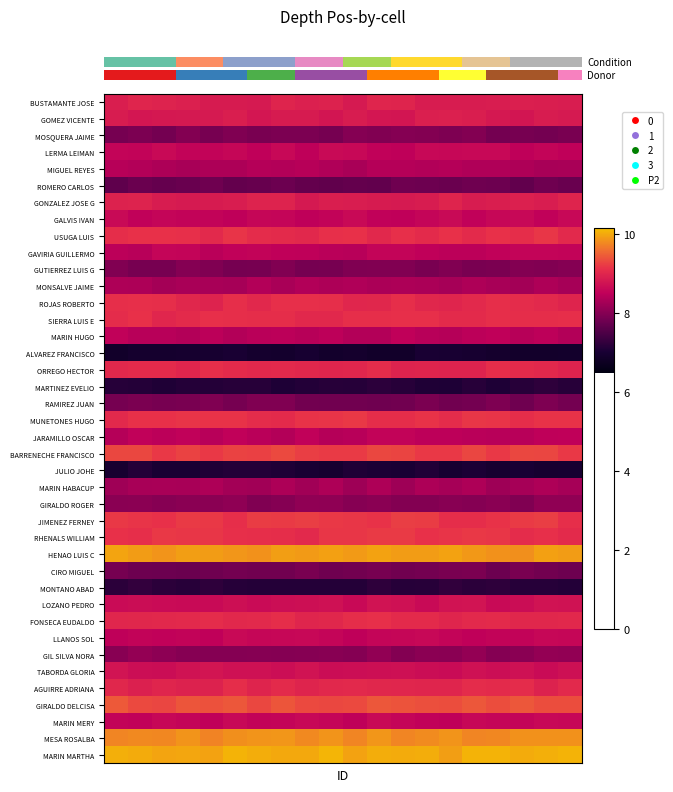

Reading right to left, transcribe all the data shown in this chart.

row_0: 5.7	5.7	5.7	5.7	5.7	5.7	5.7	5.8	5.8	5.7	5.7	5.7	5.8	5.7	5.7	5.7	5.7	5.8	5.8	5.7
row_1: 5.7	5.7	5.6	5.7	5.7	5.7	5.7	5.6	5.7	5.7	5.6	5.7	5.7	5.7	5.7	5.7	5.7	5.7	5.6	5.7
row_2: 5.1	5.0	5.1	5.0	5.1	5.1	5.1	5.1	5.1	5.1	5.1	5.1	5.1	5.1	5.1	5.1	5.1	5.0	5.1	5.0
row_3: 5.5	5.5	5.5	5.5	5.5	5.5	5.5	5.5	5.5	5.5	5.6	5.5	5.5	5.5	5.5	5.5	5.5	5.5	5.5	5.5
row_4: 5.3	5.3	5.4	5.4	5.4	5.4	5.4	5.4	5.4	5.3	5.4	5.4	5.4	5.4	5.4	5.4	5.3	5.4	5.4	5.4
row_5: 5.0	5.0	4.9	5.0	5.0	5.0	5.0	5.0	4.9	5.0	4.9	4.9	5.0	5.0	4.9	5.0	5.0	5.0	5.0	4.9
row_6: 5.8	5.7	5.7	5.7	5.7	5.8	5.7	5.7	5.7	5.7	5.7	5.7	5.8	5.7	5.7	5.7	5.7	5.7	5.8	5.7
row_7: 5.5	5.5	5.5	5.5	5.5	5.6	5.5	5.5	5.5	5.5	5.5	5.5	5.5	5.5	5.5	5.5	5.5	5.5	5.5	5.6
row_8: 5.8	5.9	5.8	5.9	5.8	5.9	5.8	5.9	5.8	5.9	5.9	5.8	5.8	5.8	5.9	5.8	5.9	5.9	5.9	5.8
row_9: 5.5	5.5	5.5	5.5	5.4	5.4	5.5	5.5	5.5	5.4	5.4	5.5	5.5	5.5	5.5	5.4	5.5	5.5	5.4	5.4
row_10: 5.1	5.1	5.1	5.1	5.1	5.1	5.1	5.1	5.1	5.1	5.1	5.0	5.1	5.1	5.0	5.1	5.1	5.1	5.1	5.1
row_11: 5.3	5.4	5.3	5.3	5.4	5.3	5.3	5.4	5.3	5.4	5.4	5.4	5.3	5.4	5.3	5.3	5.3	5.3	5.4	5.4
row_12: 5.8	5.8	5.8	5.9	5.8	5.8	5.8	5.8	5.8	5.8	5.8	5.9	5.9	5.8	5.8	5.8	5.8	5.8	5.9	5.9
row_13: 5.8	5.8	5.8	5.8	5.8	5.8	5.9	5.9	5.8	5.8	5.8	5.8	5.8	5.8	5.8	5.9	5.8	5.8	5.9	5.8
row_14: 5.4	5.4	5.4	5.5	5.4	5.4	5.4	5.5	5.4	5.4	5.4	5.4	5.4	5.4	5.4	5.4	5.4	5.4	5.4	5.5
row_15: 4.4	4.4	4.4	4.4	4.5	4.5	4.5	4.4	4.4	4.5	4.4	4.5	4.4	4.5	4.5	4.5	4.5	4.5	4.5	4.4
row_16: 5.8	5.8	5.8	5.8	5.8	5.8	5.8	5.7	5.8	5.8	5.8	5.8	5.8	5.8	5.8	5.8	5.8	5.8	5.8	5.8
row_17: 4.6	4.6	4.6	4.5	4.6	4.5	4.6	4.6	4.6	4.6	4.6	4.6	4.5	4.6	4.6	4.6	4.6	4.6	4.6	4.6
row_18: 5.0	5.1	5.0	5.1	5.0	5.0	5.1	5.0	5.0	5.0	5.0	5.0	5.1	5.1	5.1	5.1	5.1	5.1	5.1	5.1
row_19: 5.9	5.9	5.8	5.9	5.9	5.8	5.9	5.8	5.8	5.9	5.9	5.9	5.8	5.8	5.9	5.9	5.9	5.9	5.9	5.8
row_20: 5.5	5.5	5.4	5.4	5.4	5.5	5.4	5.5	5.5	5.4	5.4	5.5	5.4	5.4	5.5	5.4	5.5	5.4	5.5	5.4
row_21: 5.9	6.0	6.0	5.9	6.0	5.9	5.9	6.0	6.0	5.9	5.9	5.9	6.0	5.9	6.0	5.9	5.9	5.9	6.0	6.0
row_22: 4.5	4.5	4.5	4.5	4.5	4.5	4.6	4.5	4.5	4.5	4.5	4.5	4.5	4.6	4.6	4.6	4.5	4.5	4.6	4.5
row_23: 5.3	5.4	5.3	5.3	5.4	5.3	5.4	5.3	5.4	5.3	5.4	5.3	5.4	5.3	5.3	5.4	5.3	5.3	5.3	5.3
row_24: 5.2	5.2	5.1	5.2	5.1	5.1	5.1	5.1	5.2	5.1	5.2	5.2	5.1	5.1	5.2	5.2	5.2	5.1	5.2	5.2
row_25: 5.8	5.9	5.9	5.9	5.8	5.8	5.9	5.9	5.9	5.9	5.9	5.9	5.9	5.9	5.8	5.9	5.9	5.9	5.9	5.9
row_26: 5.8	5.9	5.8	5.9	5.9	5.9	5.9	5.9	5.9	5.9	5.9	5.8	5.8	5.8	5.9	5.9	5.9	5.9	5.8	5.9
row_27: 6.4	6.4	6.3	6.3	6.3	6.4	6.4	6.4	6.4	6.4	6.4	6.4	6.4	6.3	6.3	6.4	6.4	6.3	6.4	6.4
row_28: 5.0	5.0	5.1	5.0	5.1	5.1	5.0	5.0	5.1	5.0	5.0	5.1	5.0	5.0	5.0	5.0	5.0	5.0	5.0	5.1
row_29: 4.6	4.6	4.6	4.6	4.6	4.7	4.6	4.6	4.6	4.6	4.6	4.6	4.6	4.6	4.6	4.6	4.6	4.6	4.7	4.6
row_30: 5.6	5.6	5.6	5.5	5.6	5.6	5.5	5.6	5.6	5.5	5.6	5.6	5.6	5.6	5.6	5.6	5.5	5.6	5.6	5.6
row_31: 5.8	5.8	5.8	5.8	5.8	5.8	5.8	5.8	5.9	5.8	5.8	5.8	5.8	5.8	5.8	5.8	5.8	5.8	5.8	5.8
row_32: 5.5	5.5	5.5	5.5	5.5	5.5	5.5	5.5	5.5	5.5	5.5	5.5	5.5	5.5	5.5	5.5	5.5	5.5	5.5	5.5
row_33: 5.2	5.2	5.2	5.1	5.2	5.2	5.2	5.1	5.2	5.1	5.1	5.1	5.1	5.1	5.1	5.1	5.1	5.2	5.2	5.2
row_34: 5.6	5.6	5.6	5.6	5.6	5.6	5.6	5.6	5.6	5.6	5.6	5.6	5.6	5.6	5.6	5.6	5.6	5.6	5.6	5.6
row_35: 5.8	5.7	5.8	5.8	5.8	5.8	5.8	5.8	5.8	5.8	5.8	5.8	5.8	5.8	5.8	5.7	5.7	5.8	5.7	5.8
row_36: 6.0	6.0	6.0	6.0	6.1	6.0	6.0	6.0	6.0	6.0	6.0	6.0	6.0	6.0	6.0	6.0	6.0	6.0	6.0	6.1
row_37: 5.5	5.5	5.5	5.5	5.5	5.5	5.5	5.5	5.5	5.5	5.5	5.5	5.5	5.5	5.5	5.5	5.5	5.5	5.5	5.5
row_38: 6.3	6.3	6.3	6.3	6.3	6.3	6.3	6.3	6.3	6.3	6.3	6.3	6.3	6.3	6.3	6.3	6.3	6.3	6.3	6.3
row_39: 6.5	6.4	6.4	6.5	6.5	6.4	6.4	6.4	6.4	6.4	6.5	6.4	6.4	6.4	6.5	6.4	6.4	6.4	6.4	6.4